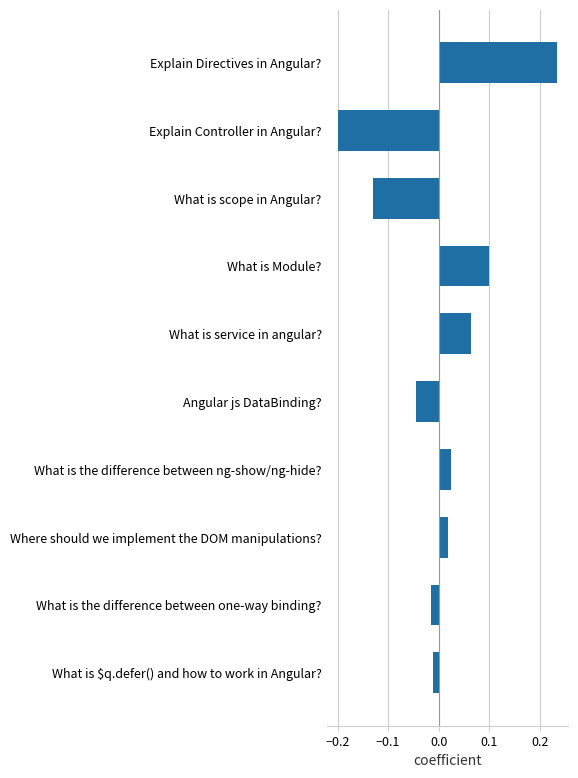

Which category has the highest value across all series?

Explain Directives in Angular?